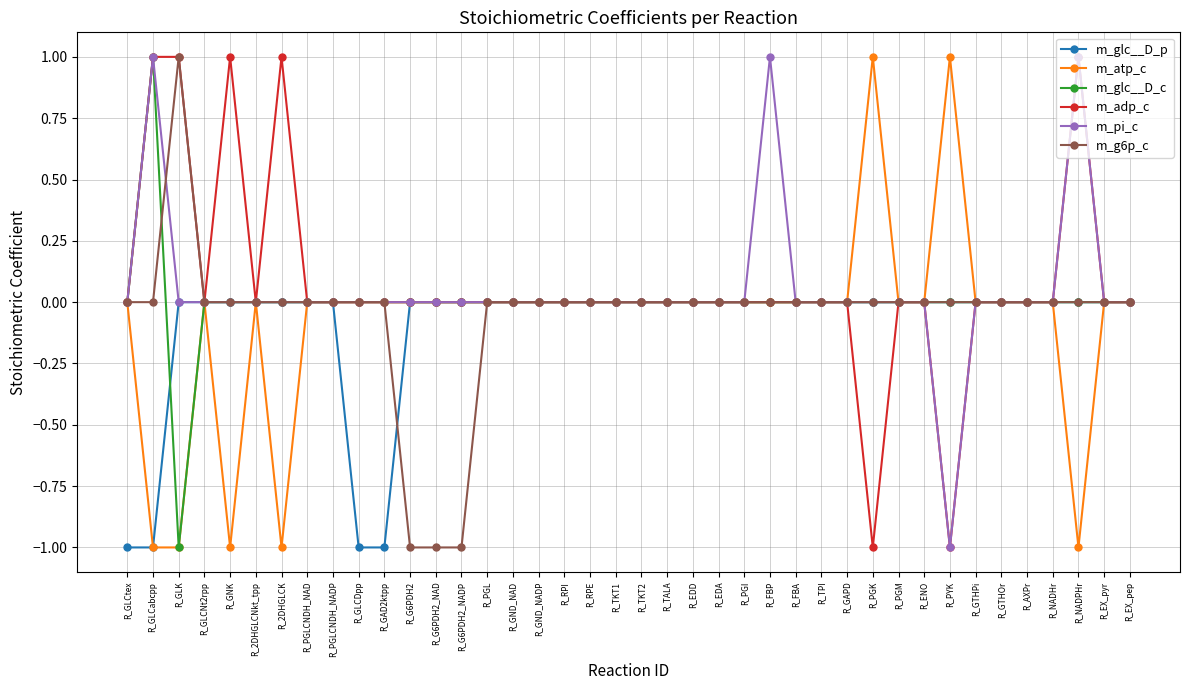

At which label does m_glc__D_c reach its peak?

R_GLCabcpp